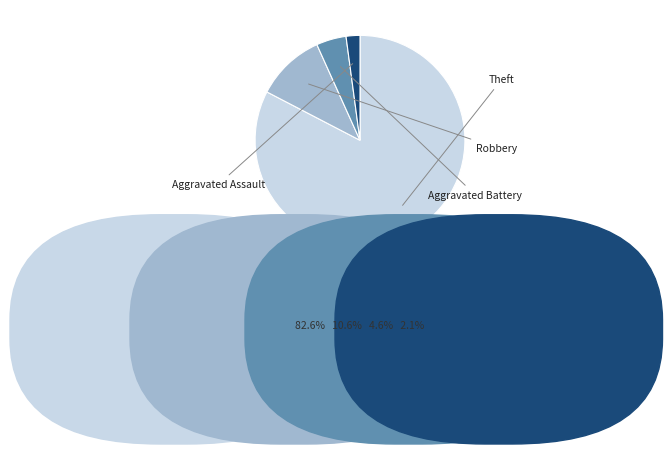

How many segments does this pie chart have?

4